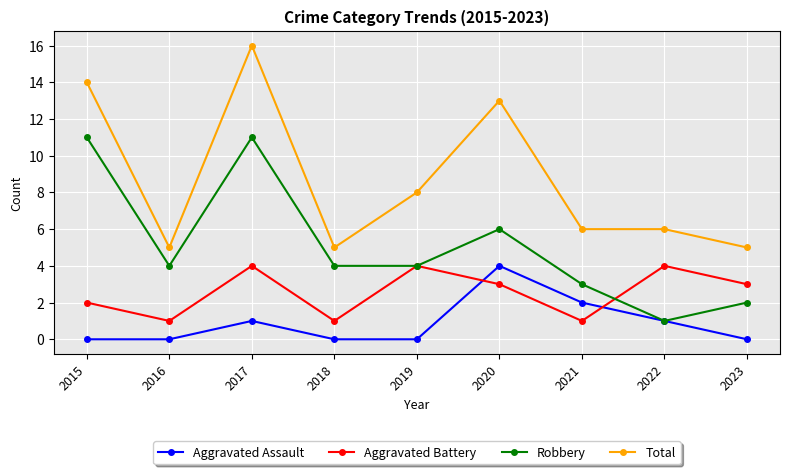

At which category does the chart reach its peak across all series?

2017